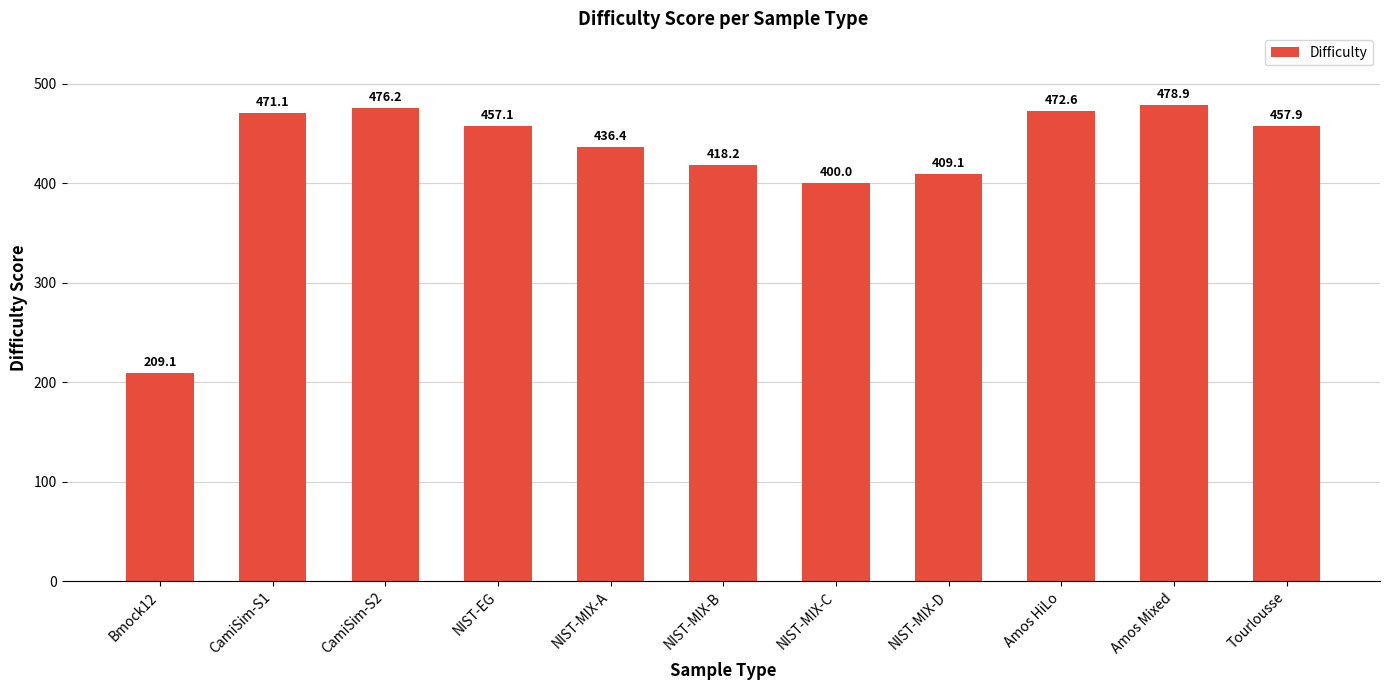

Reading right to left, transcribe all the data shown in this chart.

Tourlousse=457.9	Amos Mixed=478.9	Amos HiLo=472.6	NIST-MIX-D=409.1	NIST-MIX-C=400.0	NIST-MIX-B=418.2	NIST-MIX-A=436.4	NIST-EG=457.1	CamiSim-S2=476.2	CamiSim-S1=471.1	Bmock12=209.1